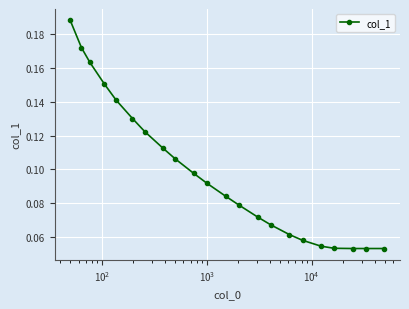

Count the values in the range 0 to 1.

22